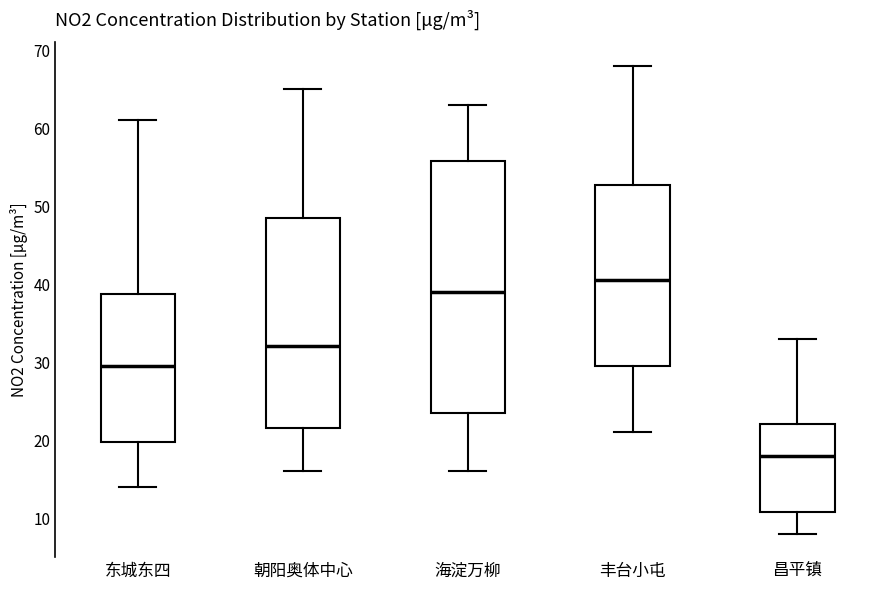

Where does the median line of the box for 东城东四 sit on the y-axis? The values are not printed on the chart, so give them approximately, as read against the axis.

30